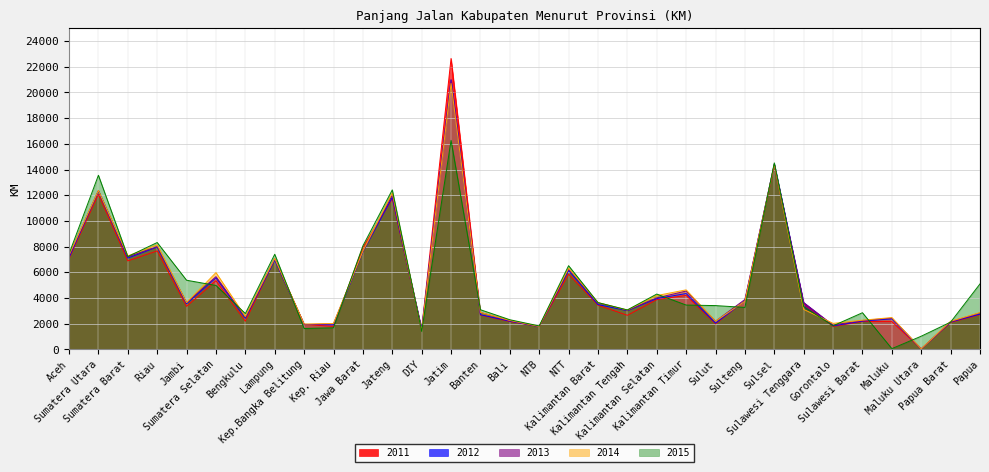

Is it true that 2012 equals 1953 at Kep.Bangka Belitung?

True